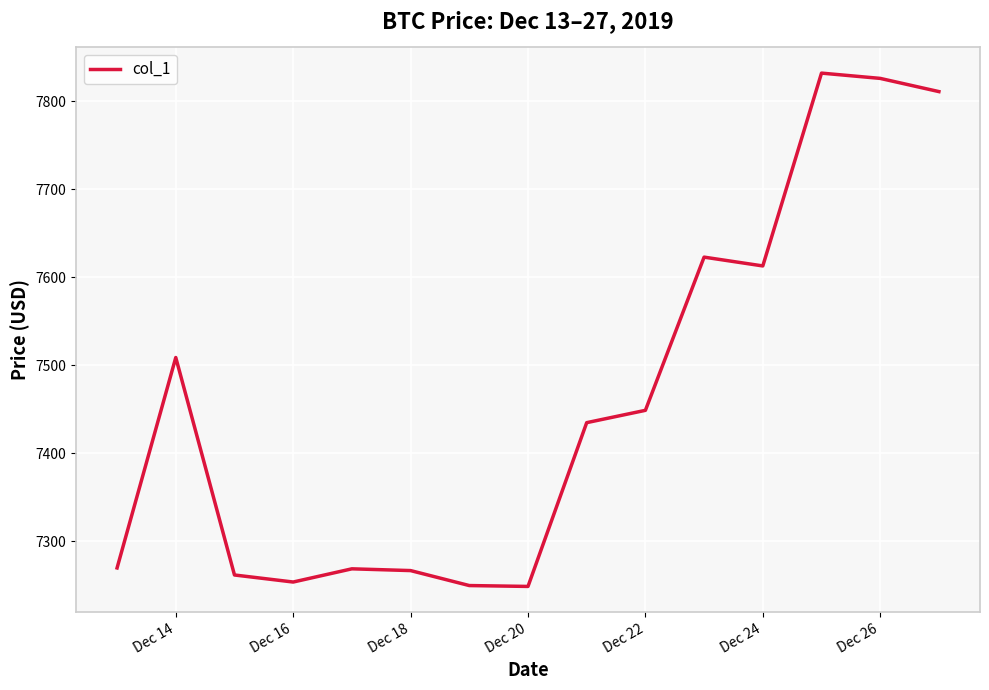

What is the sum of all values?

111914.3